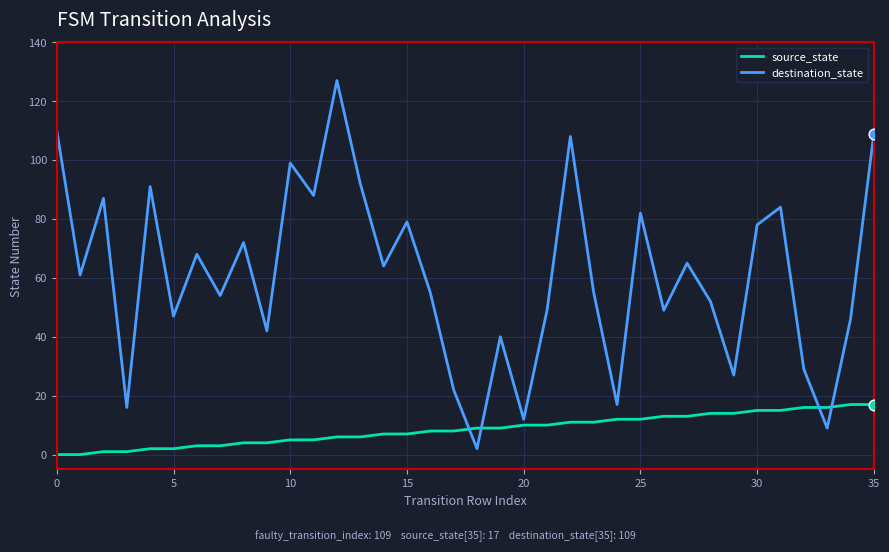

Which series has the widest spread of values?

destination_state